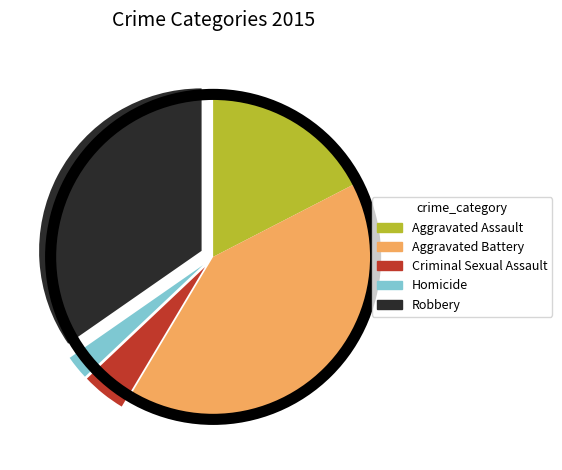

Does Aggravated Battery represent more than half of the total?

No